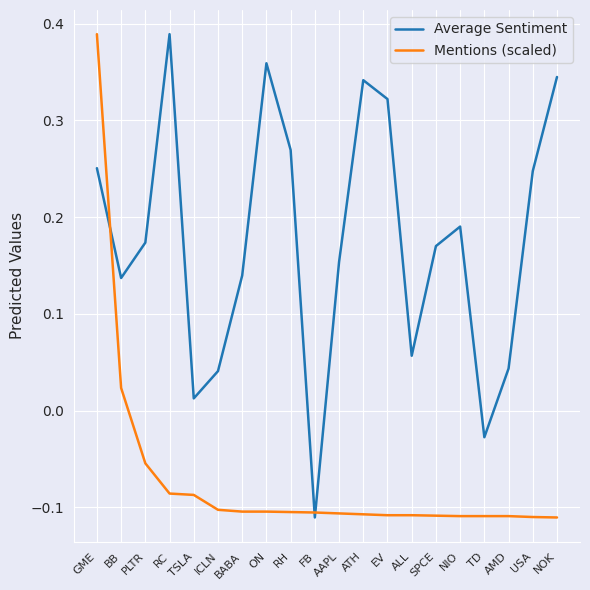

At which label does Mentions (scaled) first exceed 0?

GME